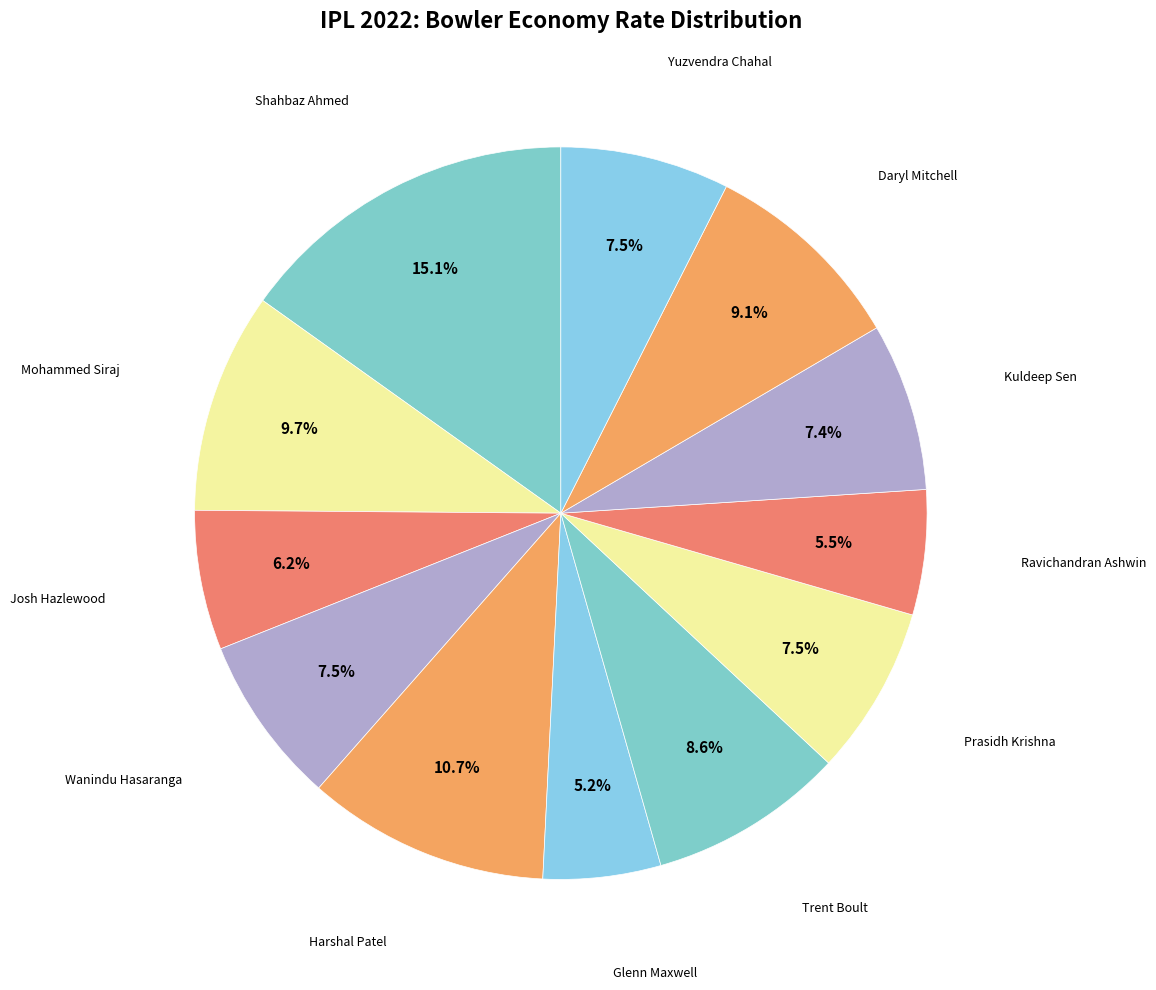

Is there any slice that represents more than half of the pie?

No